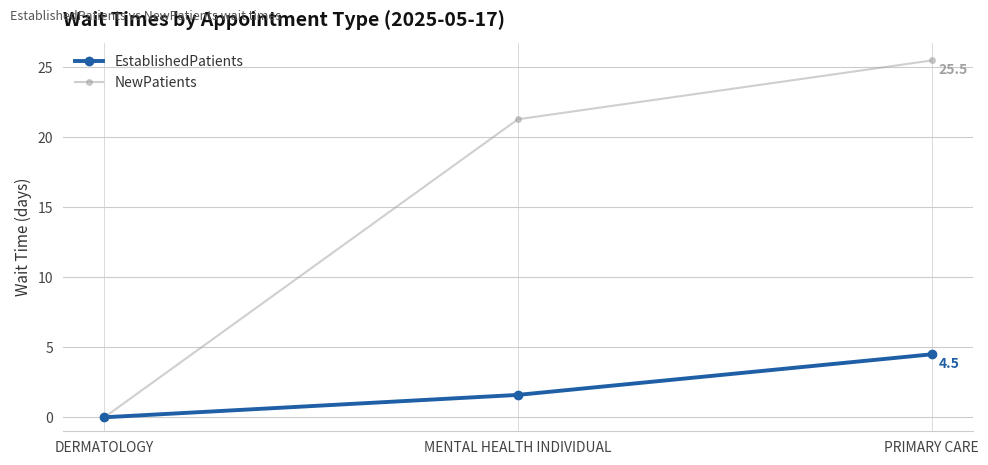

What is the average value of the EstablishedPatients series?

2.0